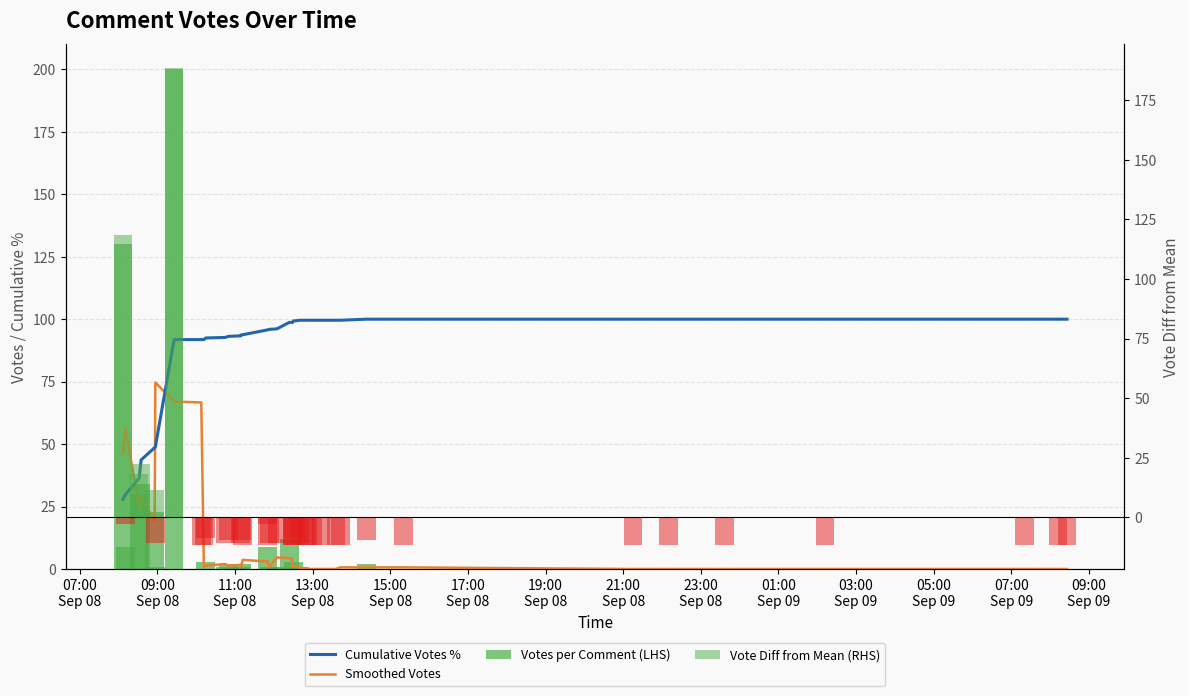

What is the value of the Cumulative Votes % bar at the 30th from the left?

99.6